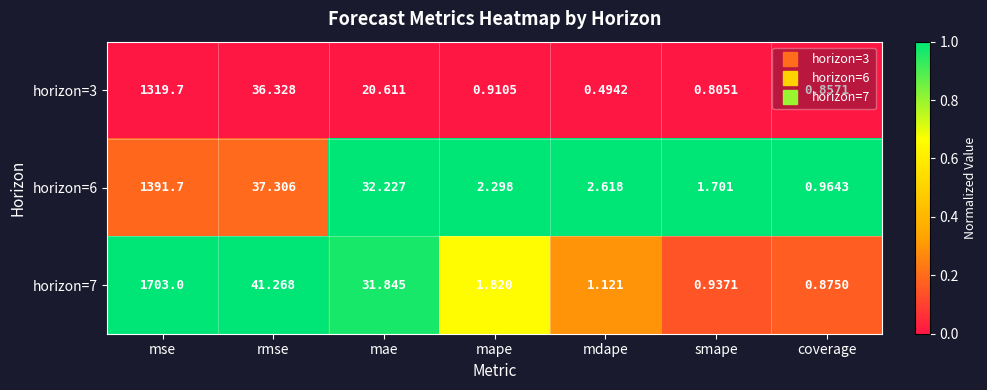

At which label does horizon=7 first exceed 1?

mse